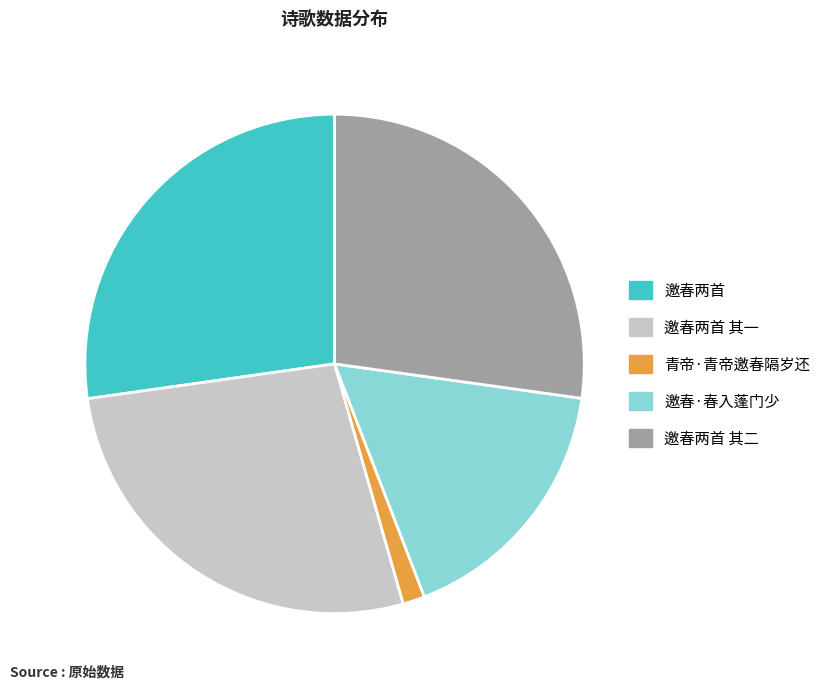

Combined, do 邀春·春入蓬门少 and 青帝·青帝邀春隔岁还 account for over 50%?

No